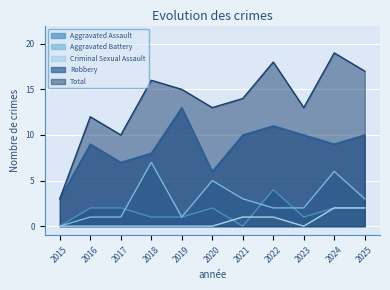

At how many categories does at least one series exceed 4?

10